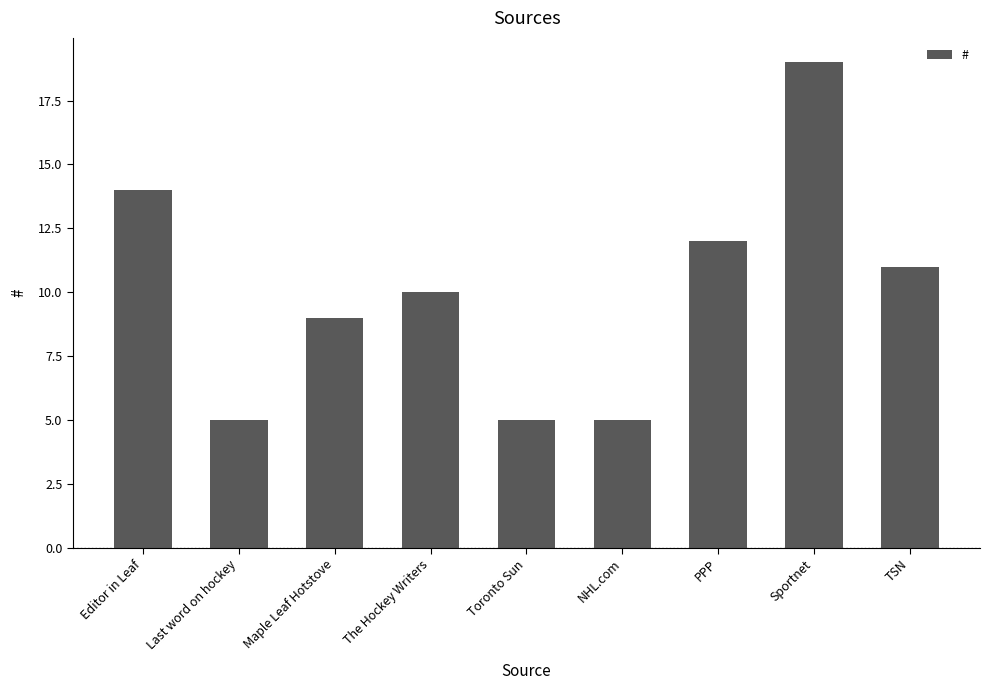

What is the difference between the second highest and minimum values?

9